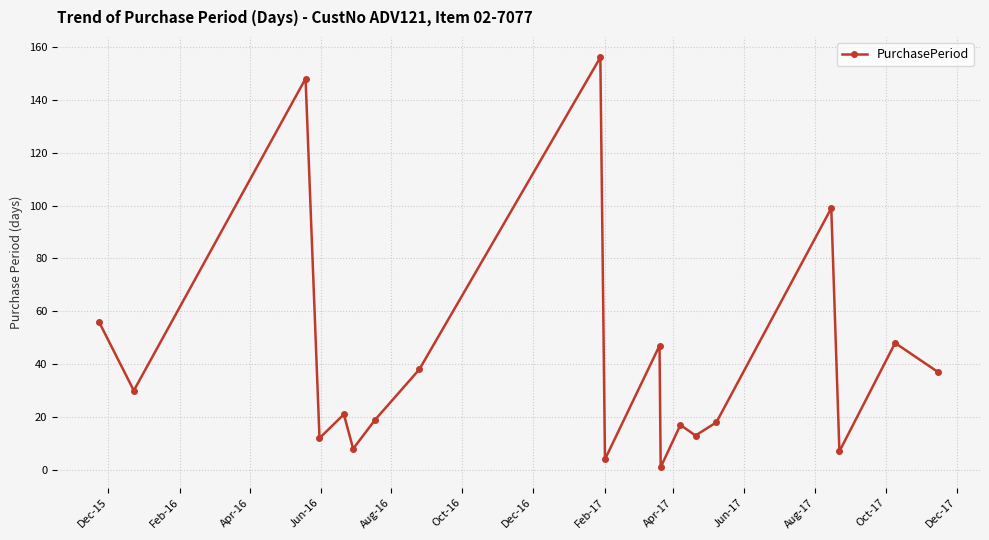

What is the value of the 10th point from the left?

4